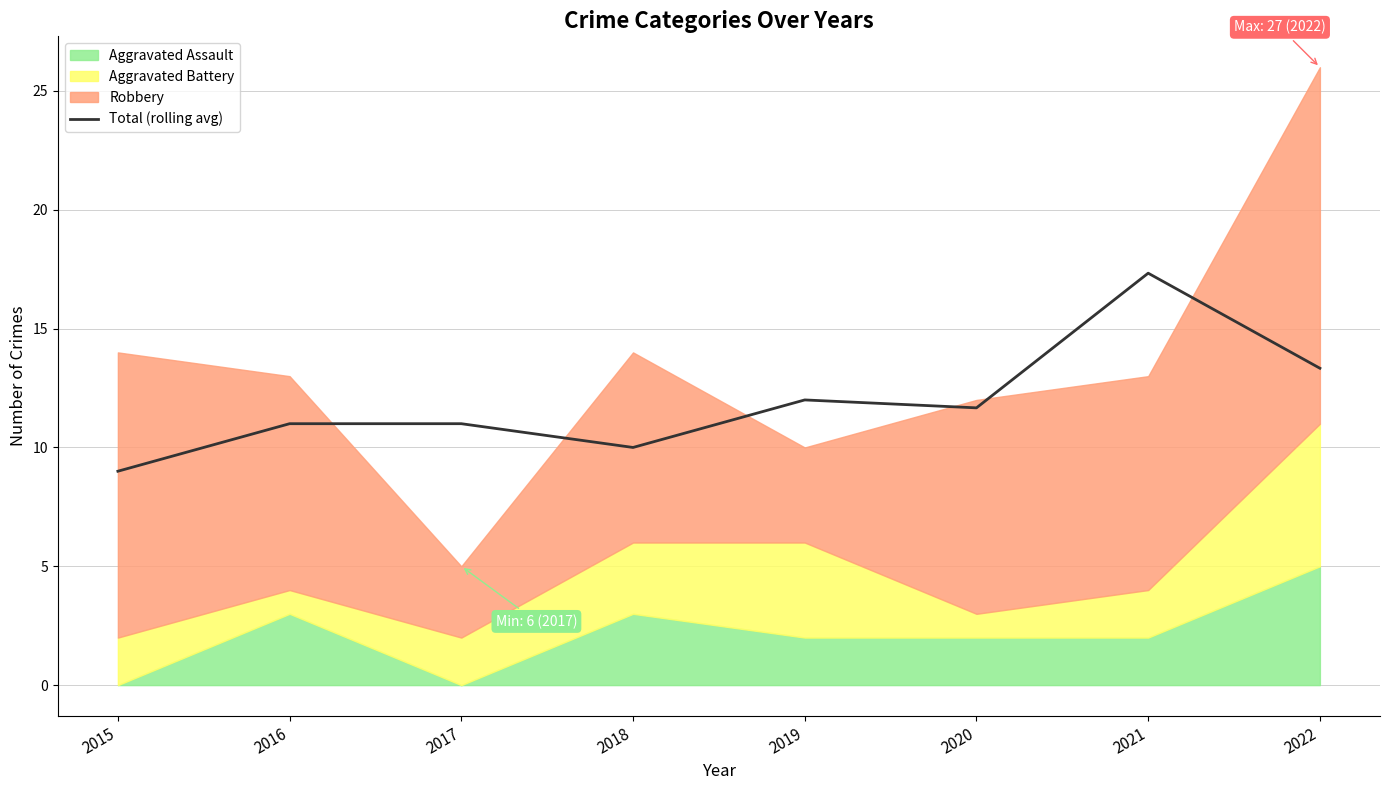

Is it true that the value at 2020 is 8.0?

False